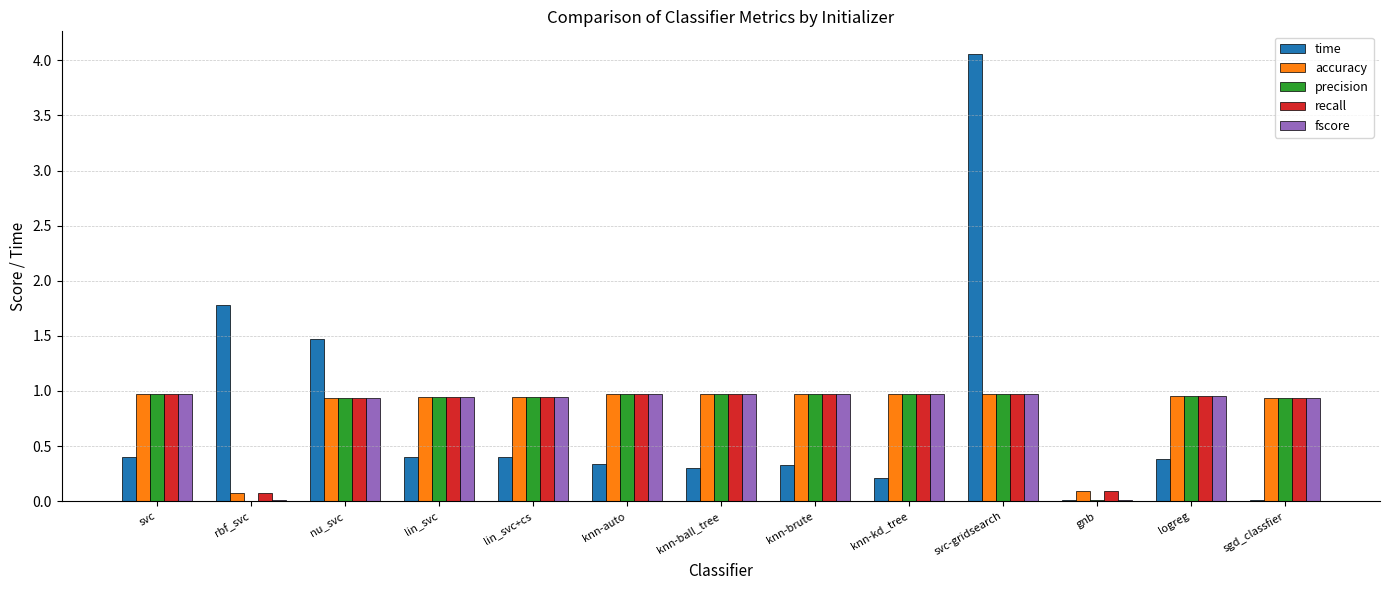

At which category is the sum across all series the highest?

svc-gridsearch